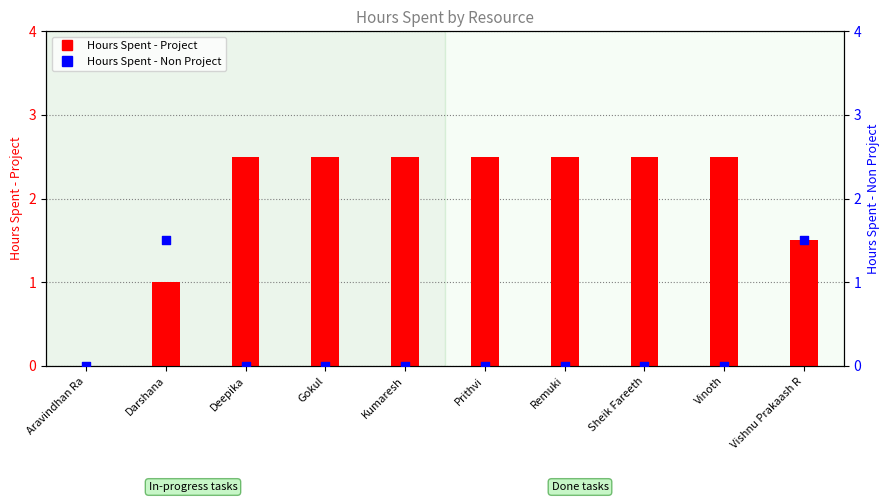

Is the value of Hours Spent - Non Project at Kumaresh greater than the value of Hours Spent - Project at Remuki?

No